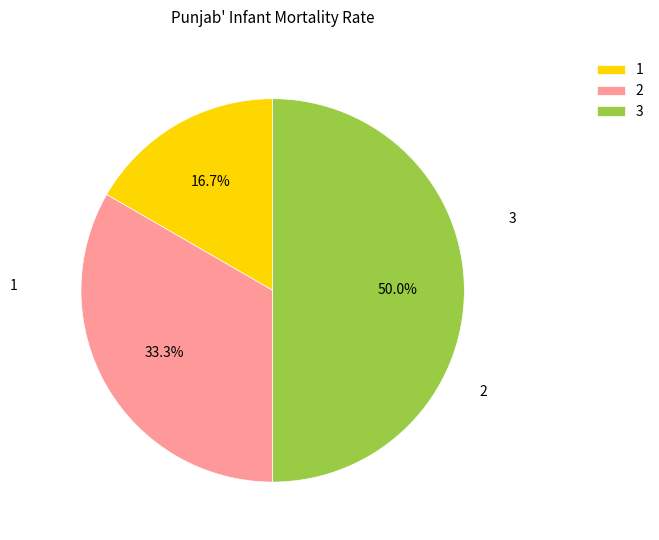

True or false: 2 accounts for 33% of the total.

True